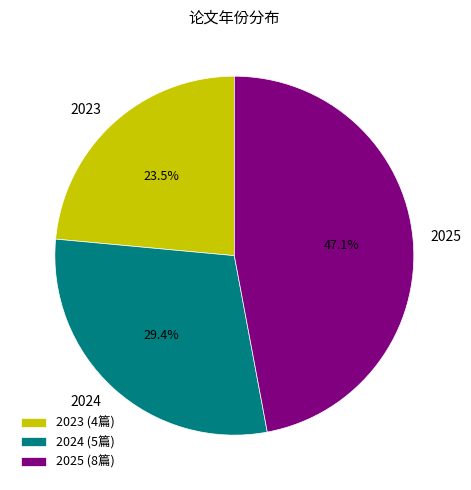

To the nearest percent, what portion does 2025 represent?

47%